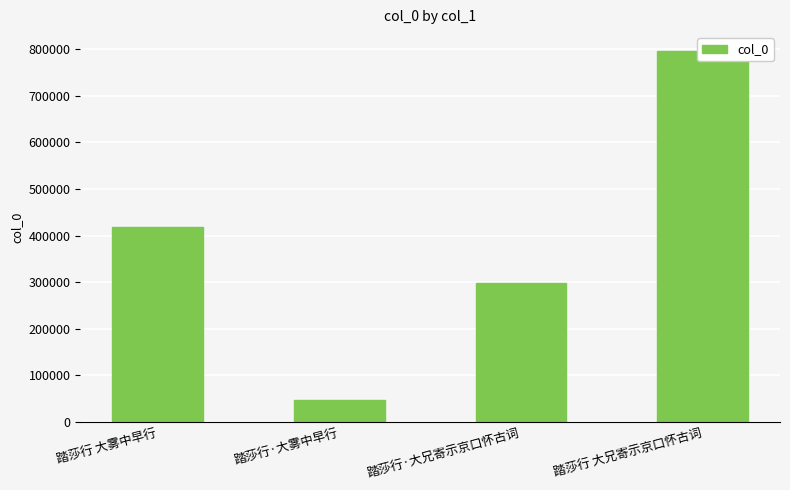

Approximately how many times larger is the value at 踏莎行 大兄寄示京口怀古词 compared to 踏莎行·大雾中早行?

17.3